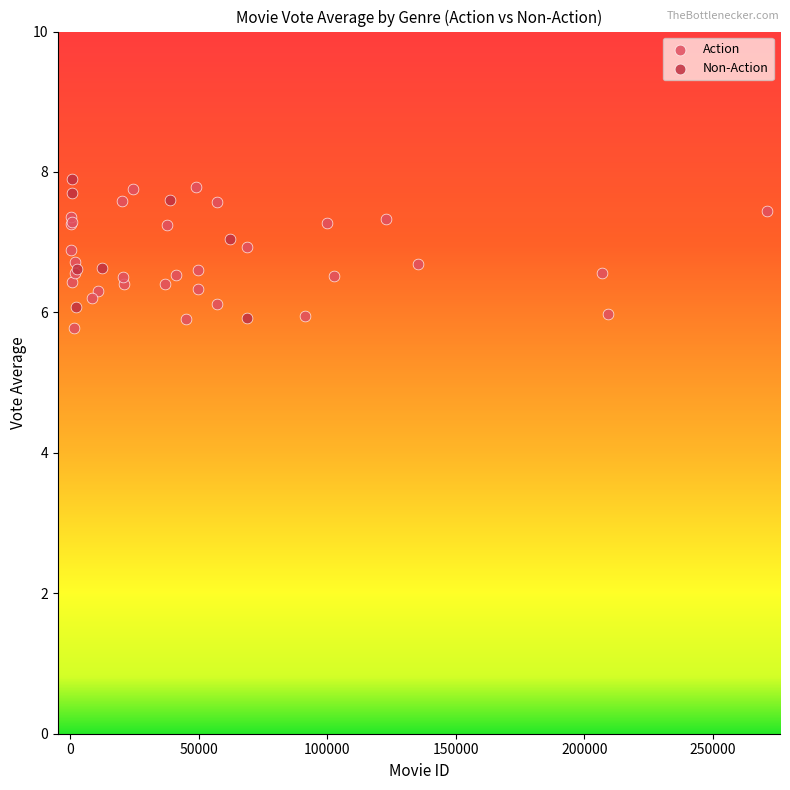

What are all the series names shown in the legend?

Action, Non-Action